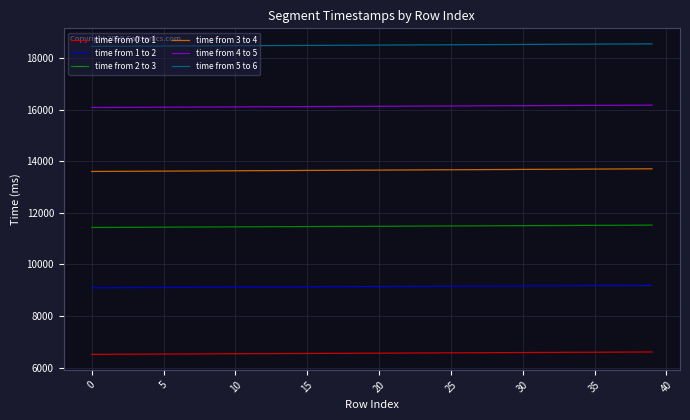

Rank the series by their average value, from lowest to highest.

time from 0 to 1, time from 1 to 2, time from 2 to 3, time from 3 to 4, time from 4 to 5, time from 5 to 6